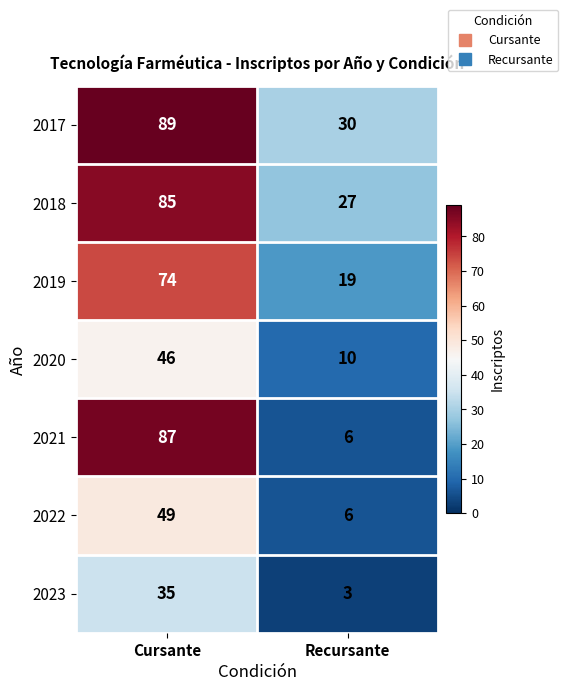

Reading left to right, extract all data points from this chart.

2017: Cursante=89	Recursante=30
2018: Cursante=85	Recursante=27
2019: Cursante=74	Recursante=19
2020: Cursante=46	Recursante=10
2021: Cursante=87	Recursante=6
2022: Cursante=49	Recursante=6
2023: Cursante=35	Recursante=3